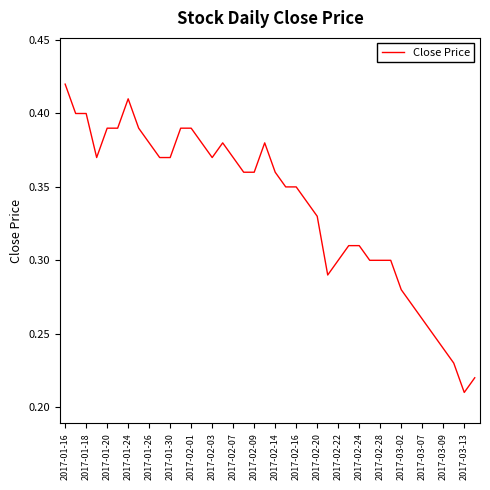

Is this an area chart (filled region under the line)?

No